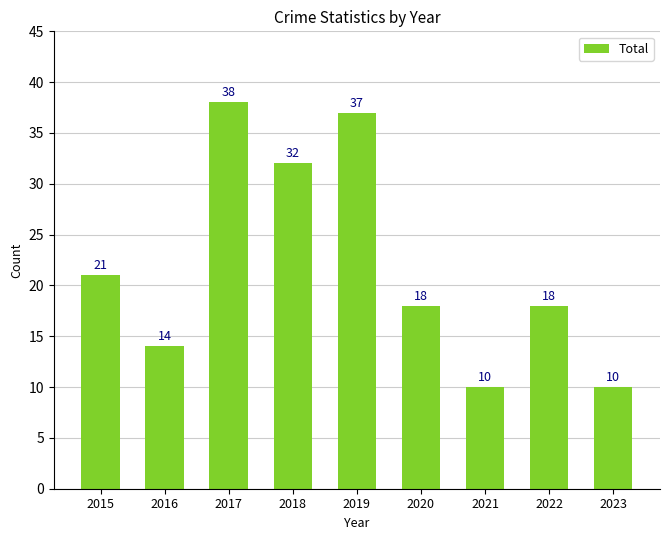

Count the values in the range 14 to 32.

5